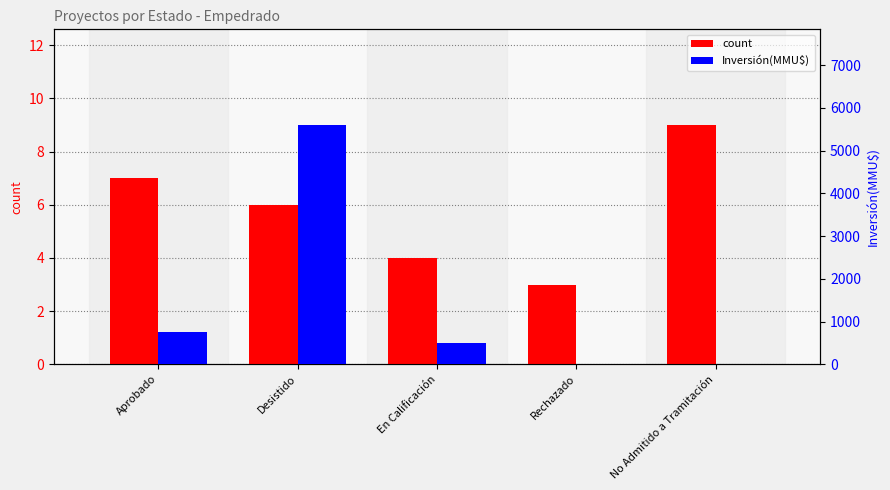

Reading left to right, transcribe all the data shown in this chart.

count: Aprobado=7	Desistido=6	En Calificación=4	Rechazado=3	No Admitido a Tramitación=9
Inversión(MMU$): Aprobado=755	Desistido=5600	En Calificación=500	Rechazado=0	No Admitido a Tramitación=0